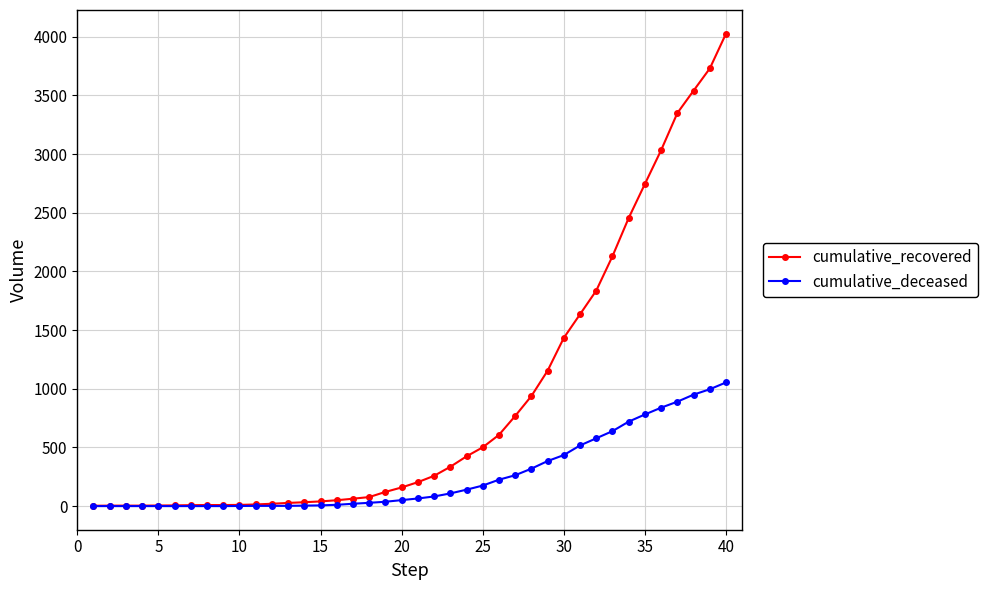

At how many categories does at least one series exceed 1224?

11